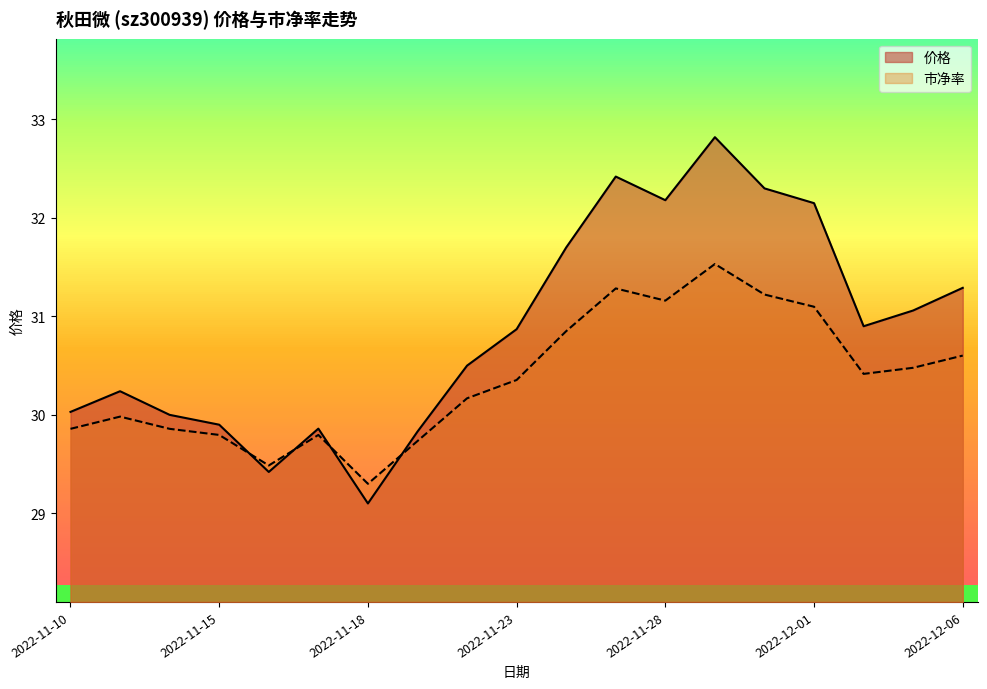

Reading left to right, transcribe all the data shown in this chart.

价格: 30.0	30.2	30.0	29.9	29.4	29.9	29.1	29.8	30.5	30.9	31.7	32.4	32.2	32.8	32.3	32.1	30.9	31.1	31.3
市净率: 29.9	30.0	29.9	29.8	29.5	29.8	29.3	29.7	30.2	30.4	30.9	31.3	31.2	31.5	31.2	31.1	30.4	30.5	30.6